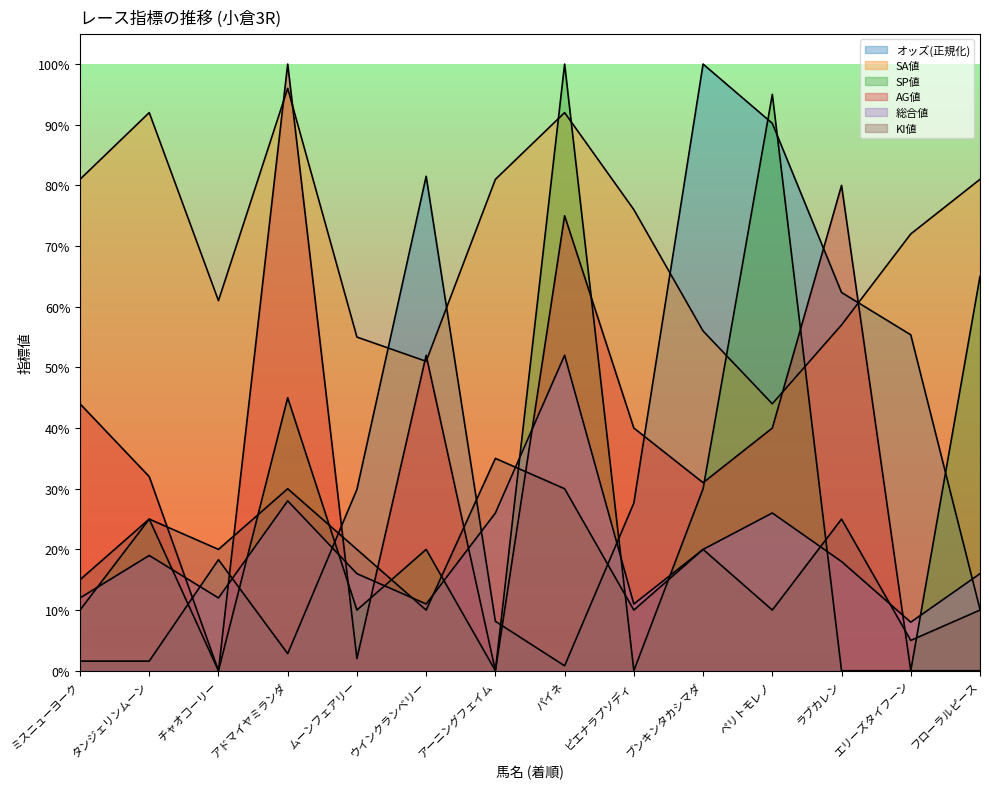

In 総合値, how many points are lower than both neighbors (excluding endpoints)?

4